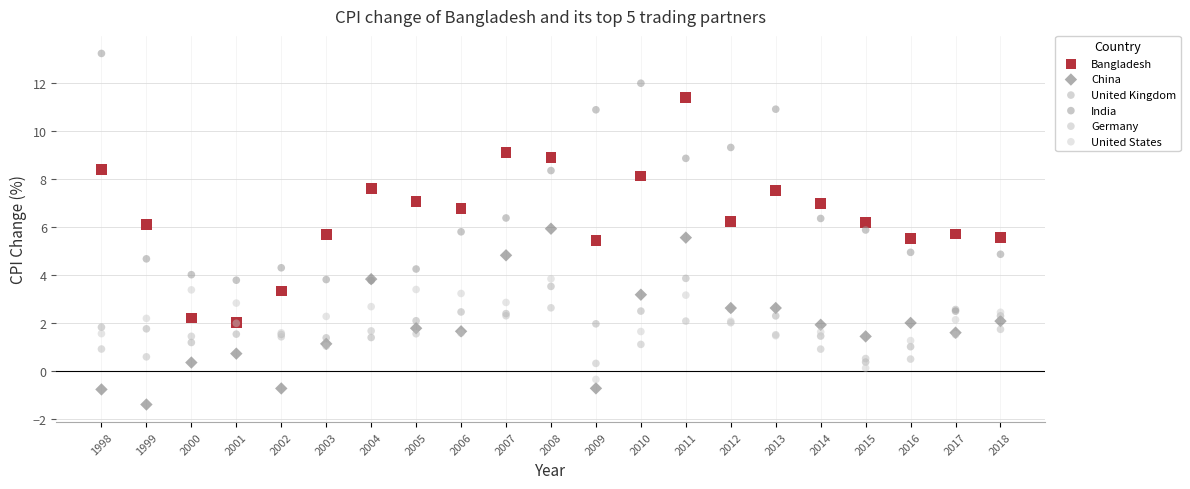

What are all the series names shown in the legend?

Bangladesh, China, United Kingdom, India, Germany, United States